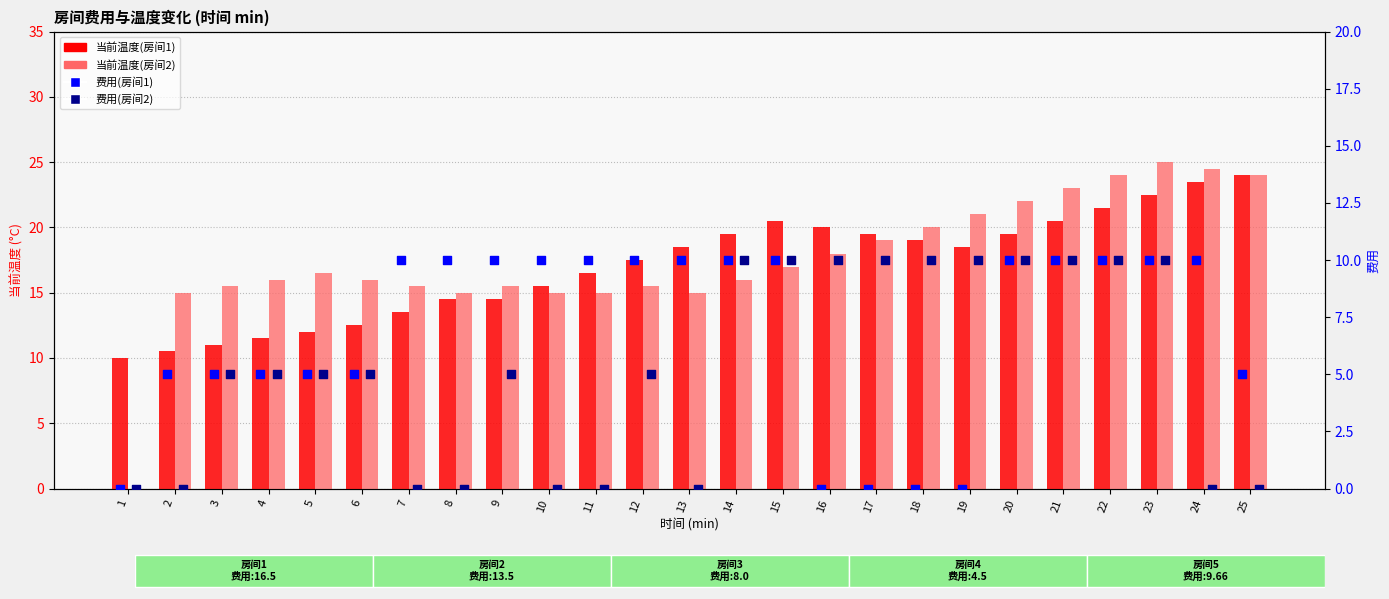

Is the value of 当前温度(房间1) at 17 greater than the value of 费用(房间1) at 24?

Yes